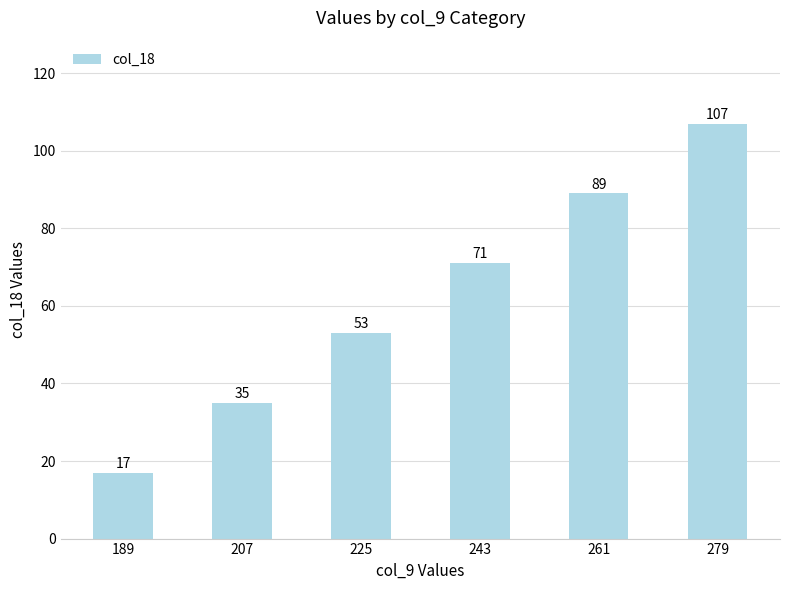

Which has a higher value, 225 or 189?

225